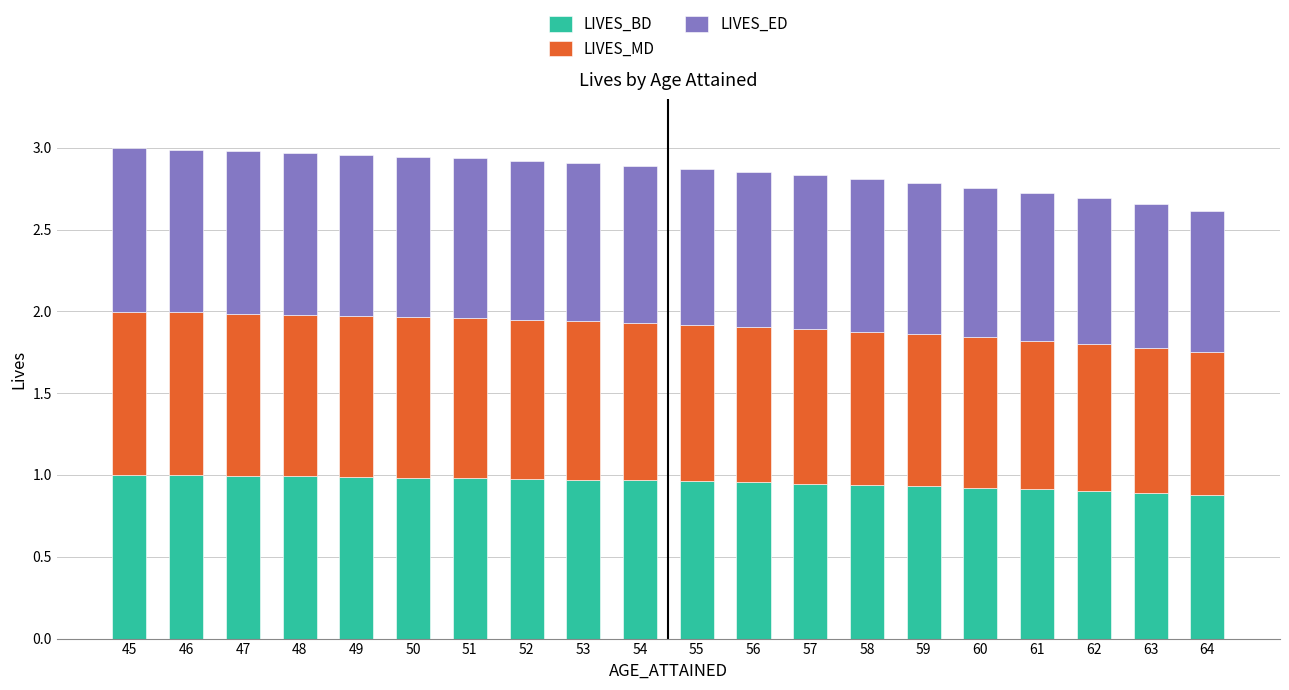

True or false: LIVES_BD has a value of 0.9 at 63.

True